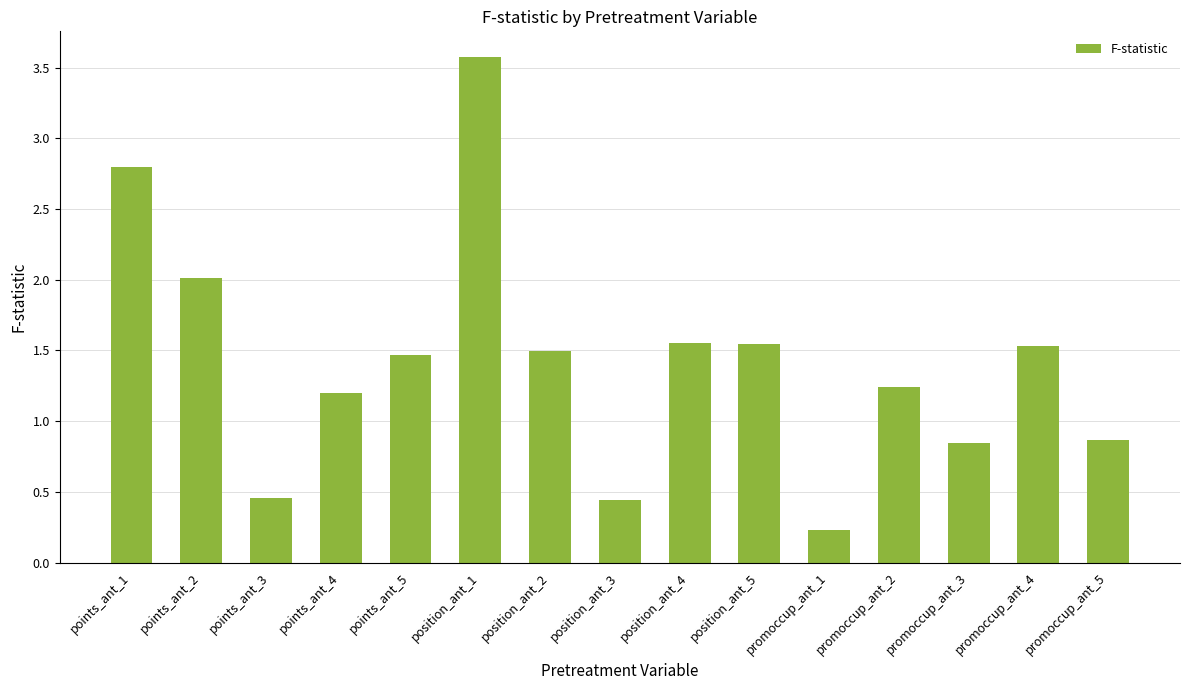

What is the difference between the values at position_ant_5 and promoccup_ant_5?

0.7